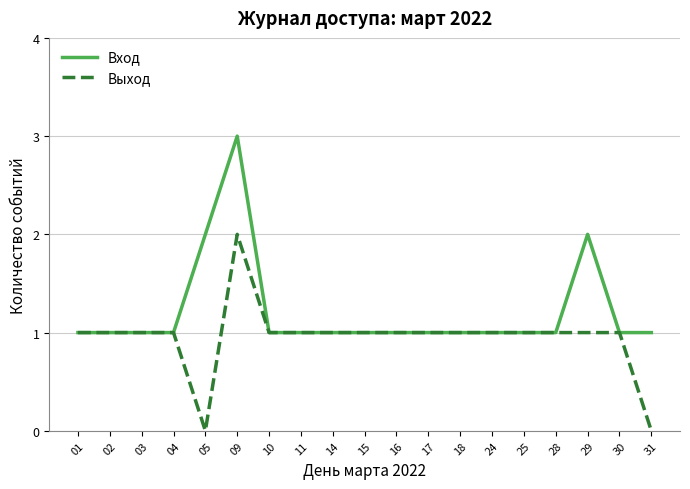

The Выход series shows 1 at 17. True or false?

True